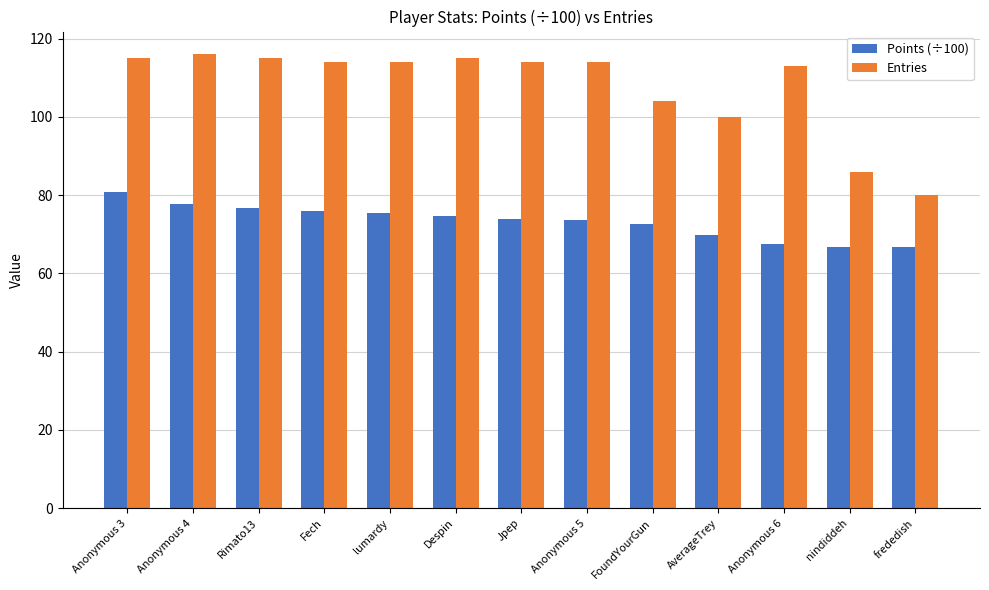

How many bars are there in each group?

2